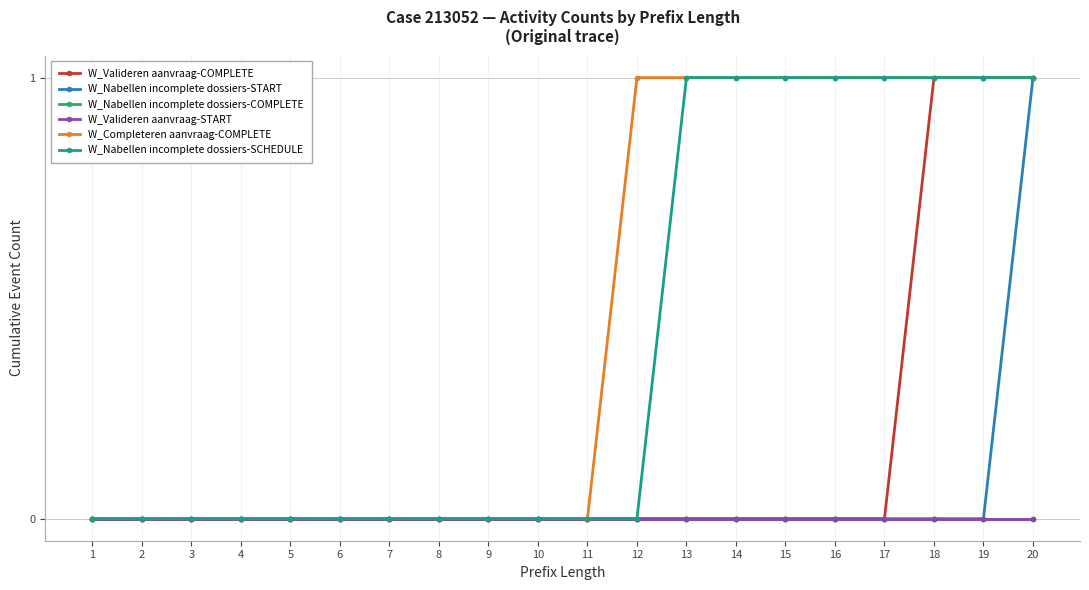

Is this an area chart (filled region under the line)?

No